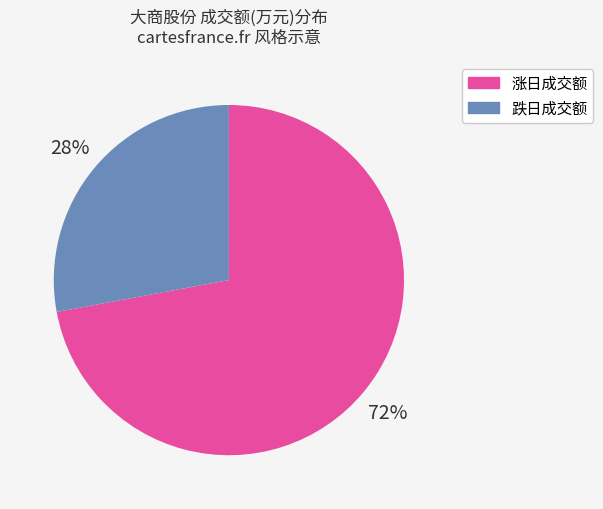

To the nearest percent, what is the difference between the largest and smallest slice percentages?

44%